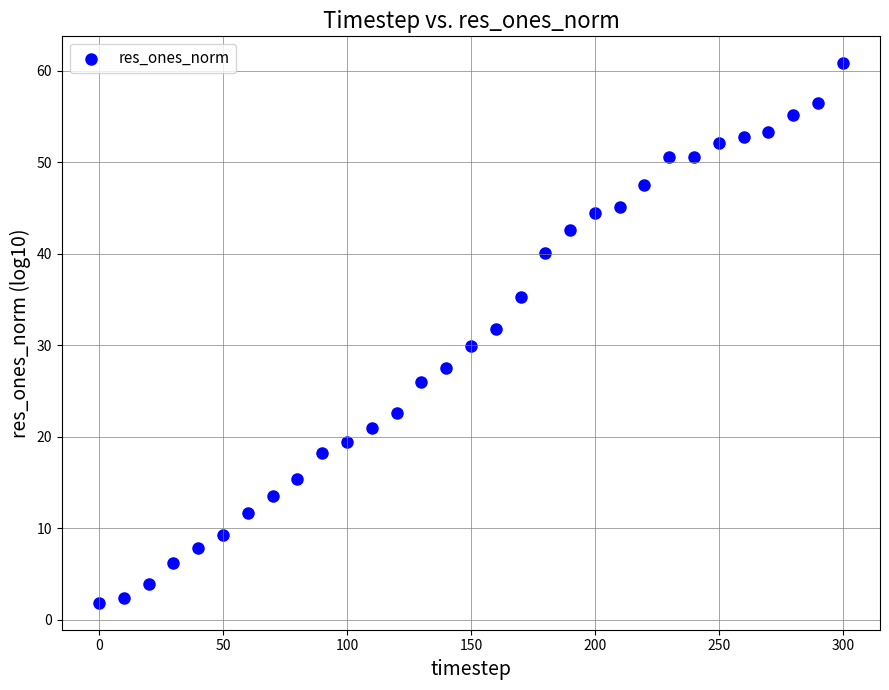

What is the range of Y values (max minus min)?

59.0